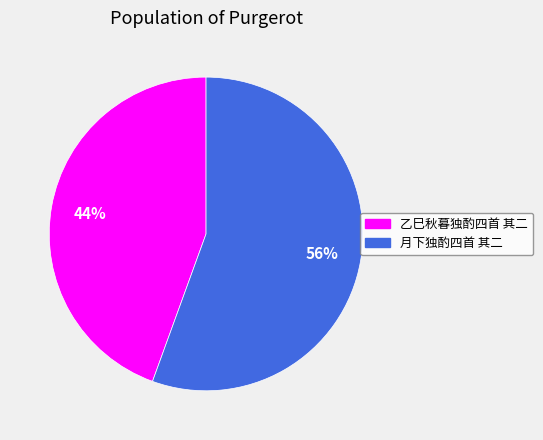

Approximately how many times larger is the value at 乙巳秋暮独酌四首 其二 compared to 月下独酌四首 其二?

0.8